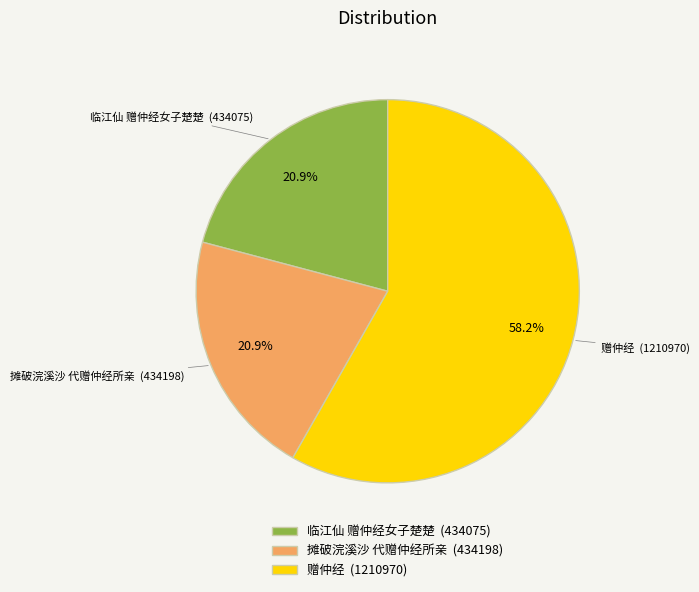

Between 赠仲经 and 摊破浣溪沙 代赠仲经所亲, which is larger?

赠仲经